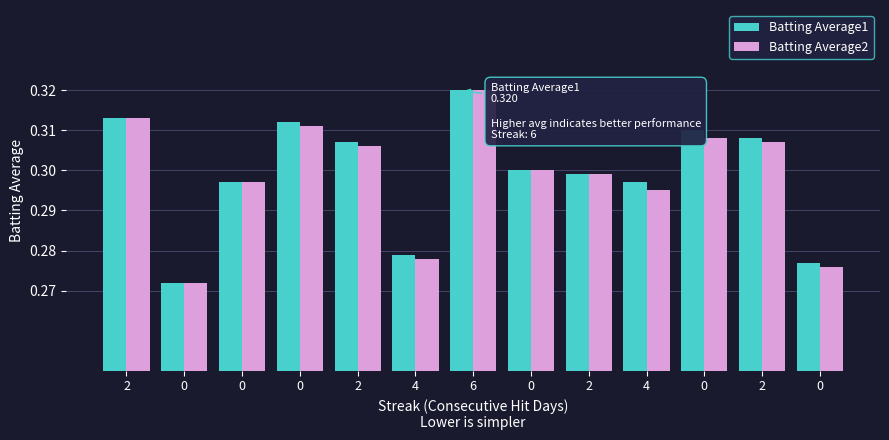

At how many categories does at least one series exceed 0?

13